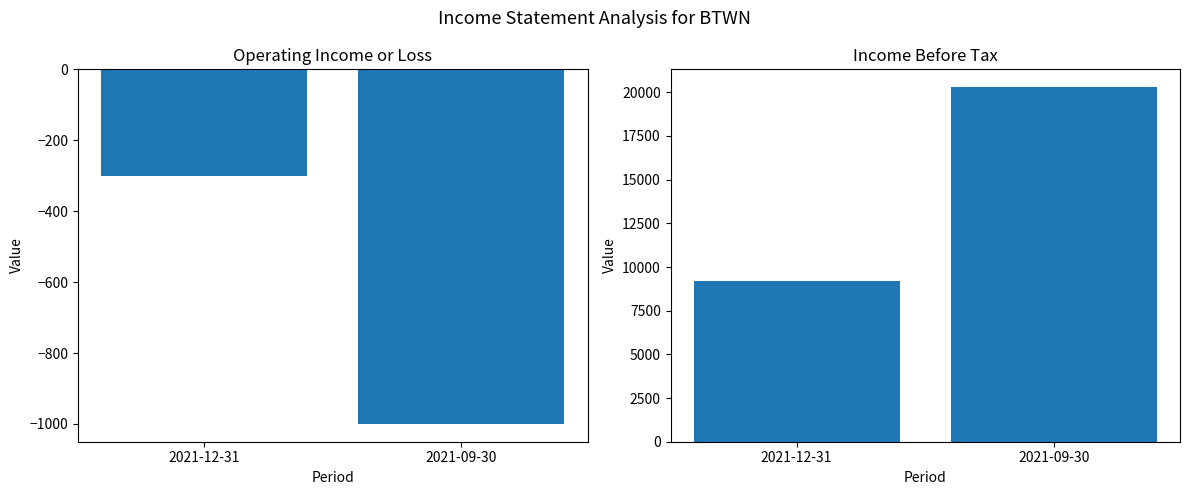

What is the sum of all Income Before Tax values?

29500